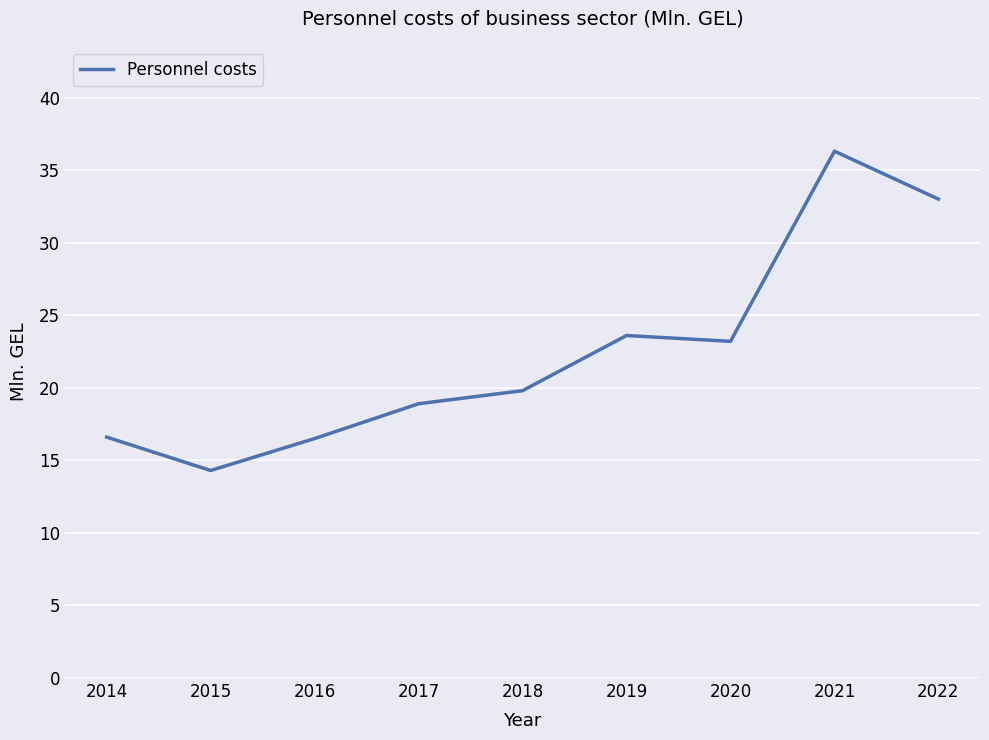

What is the change in value from 2016 to 2021?

+19.8